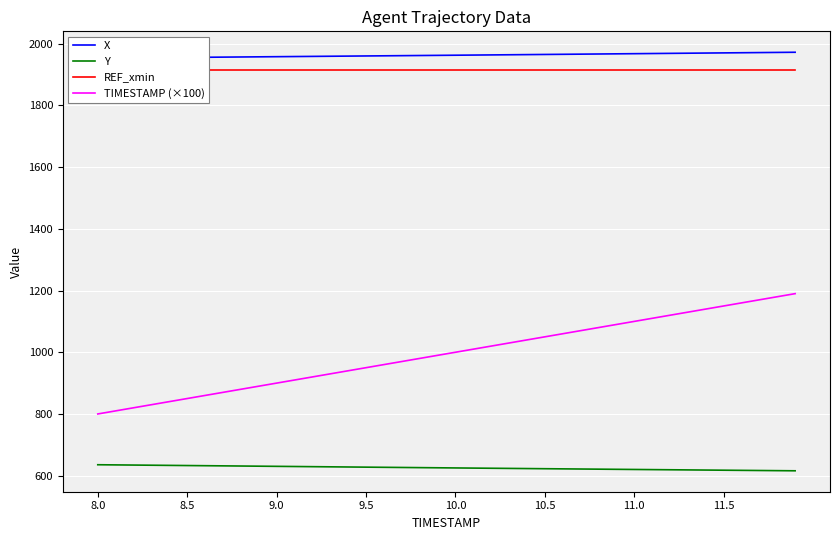

Which series has the largest range (max minus min)?

TIMESTAMP (×100)